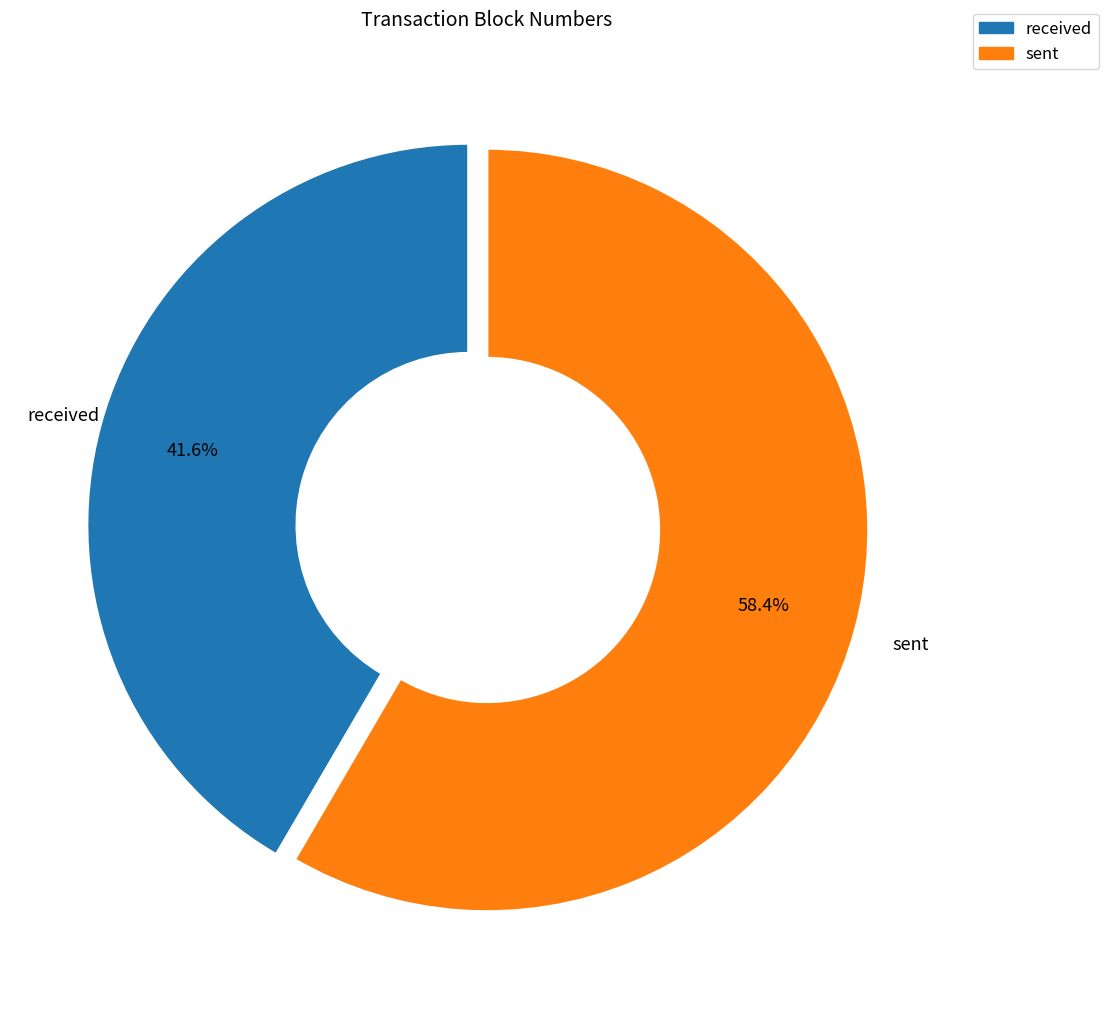

Does any single category account for the majority?

Yes